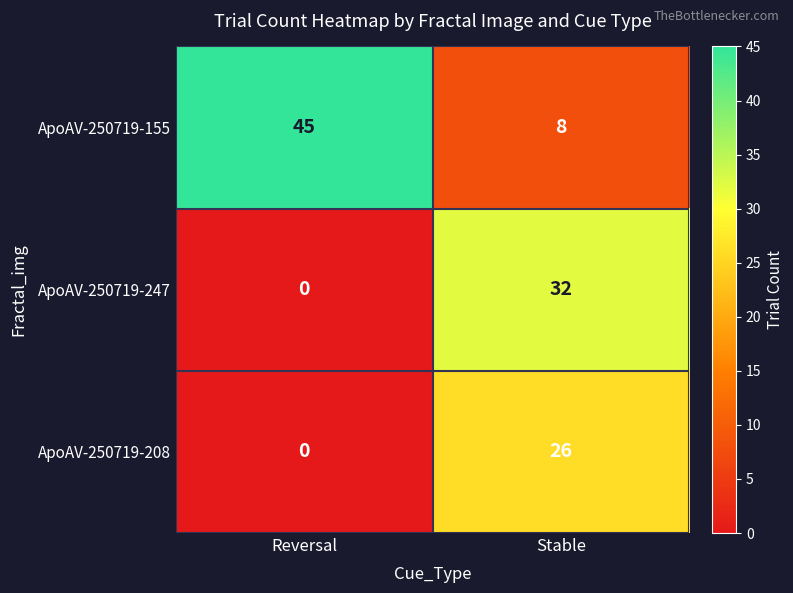

Reading left to right, list all the values displayed in this chart.

ApoAV-250719-155: 45	8
ApoAV-250719-247: 0	32
ApoAV-250719-208: 0	26